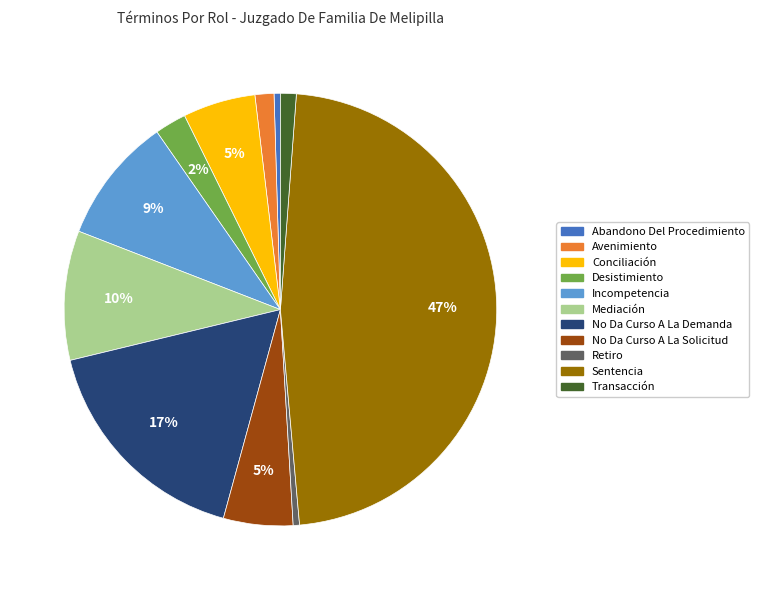

Count the number of slices in the pie.

11